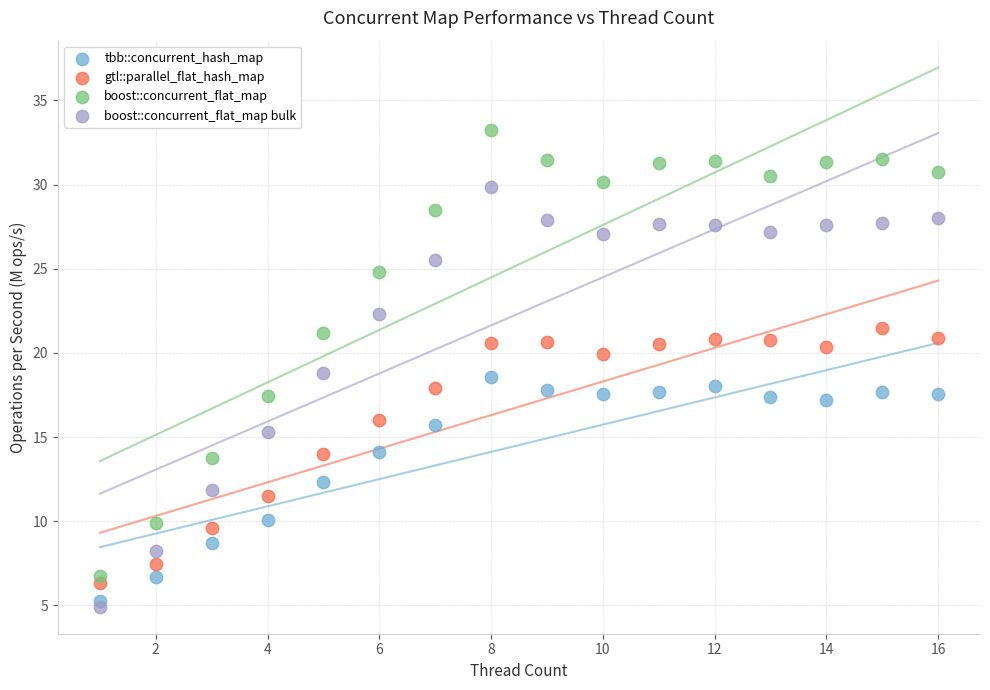

Which series contains the highest Y value?

boost::concurrent_flat_map